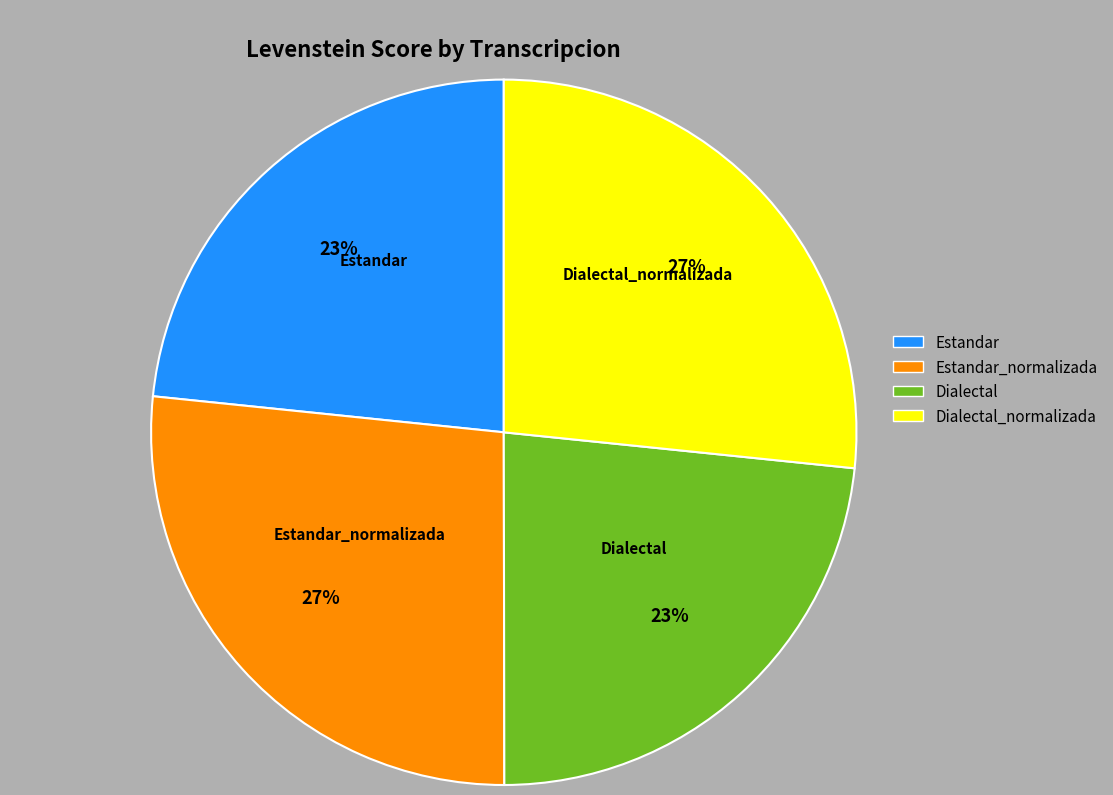

Count the number of slices in the pie.

4